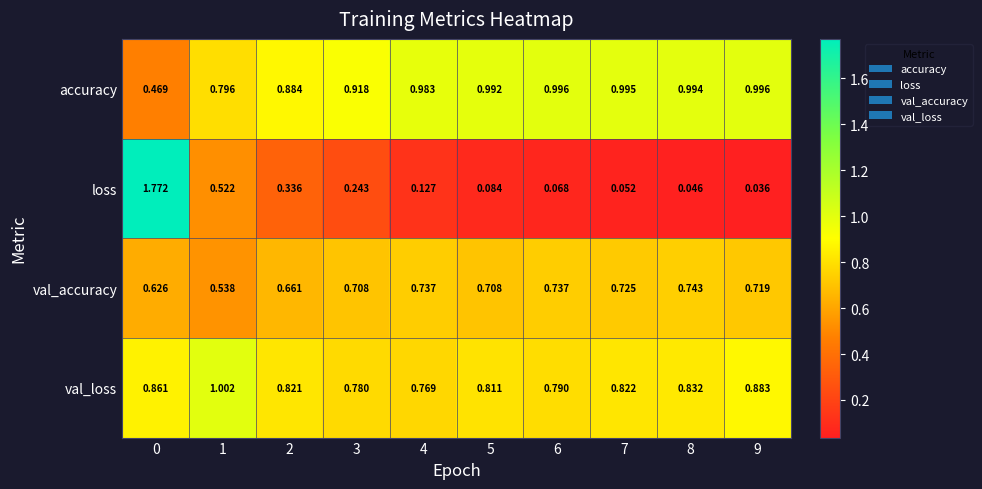

At 2, list the series in order from largest to smallest.

accuracy, val_loss, val_accuracy, loss